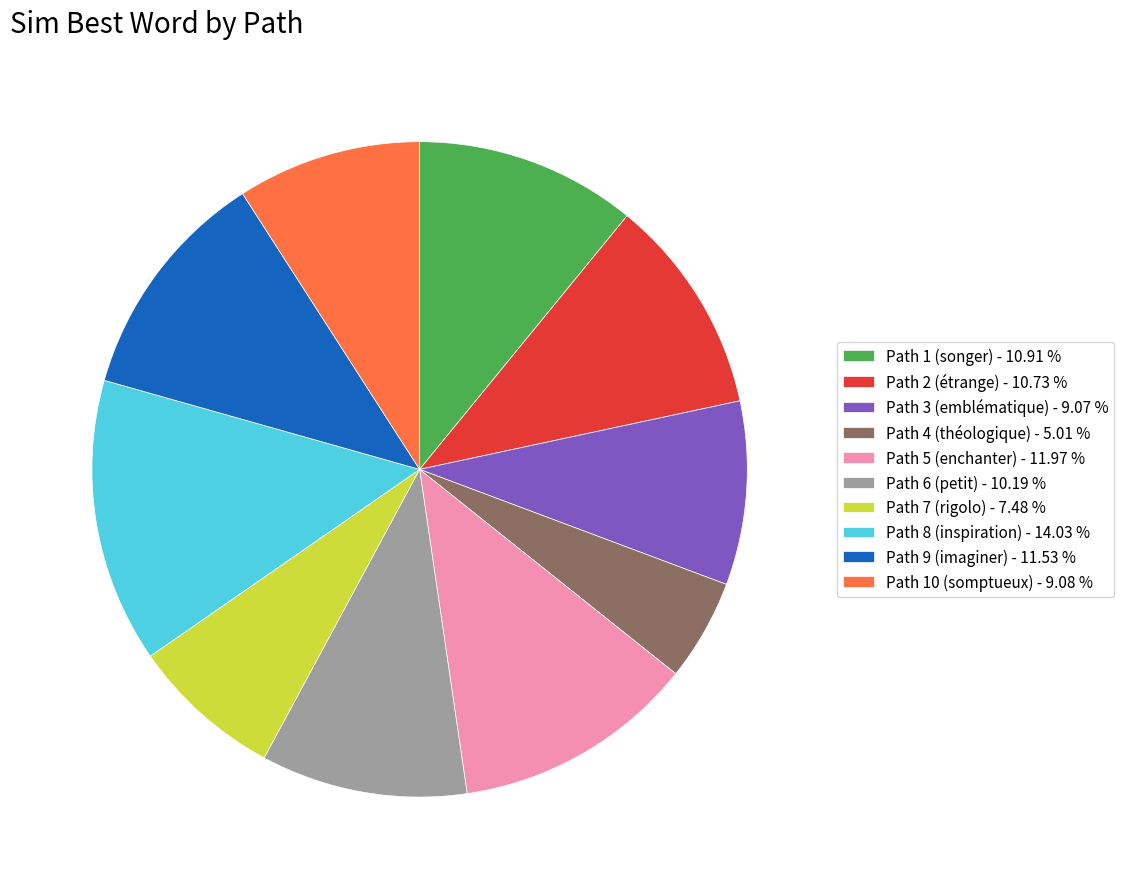

Is the sum of Path 2 (étrange) - 10.73 % and Path 3 (emblématique) - 9.07 % greater than half?

No